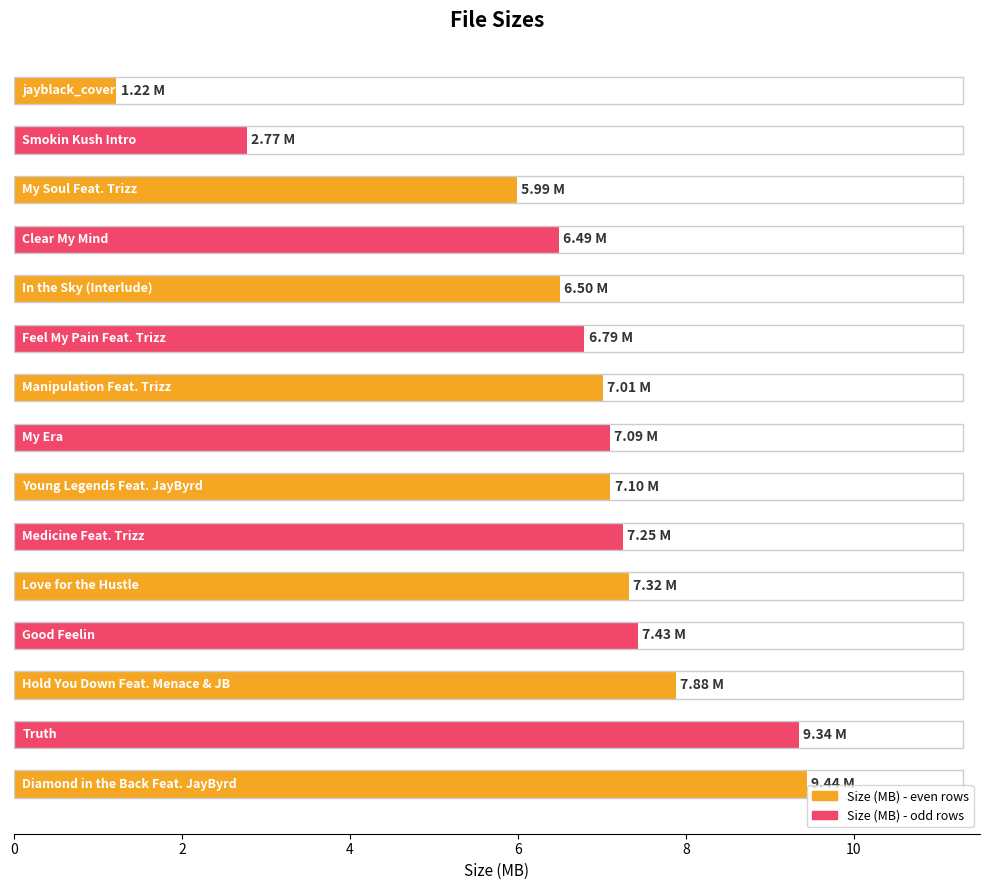

Does the chart contain stacked bars?

No